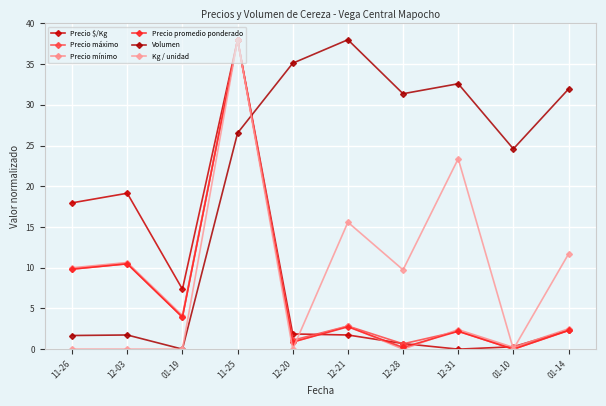

What is the difference between the second highest and minimum values in the Precio mínimo series?

10.6